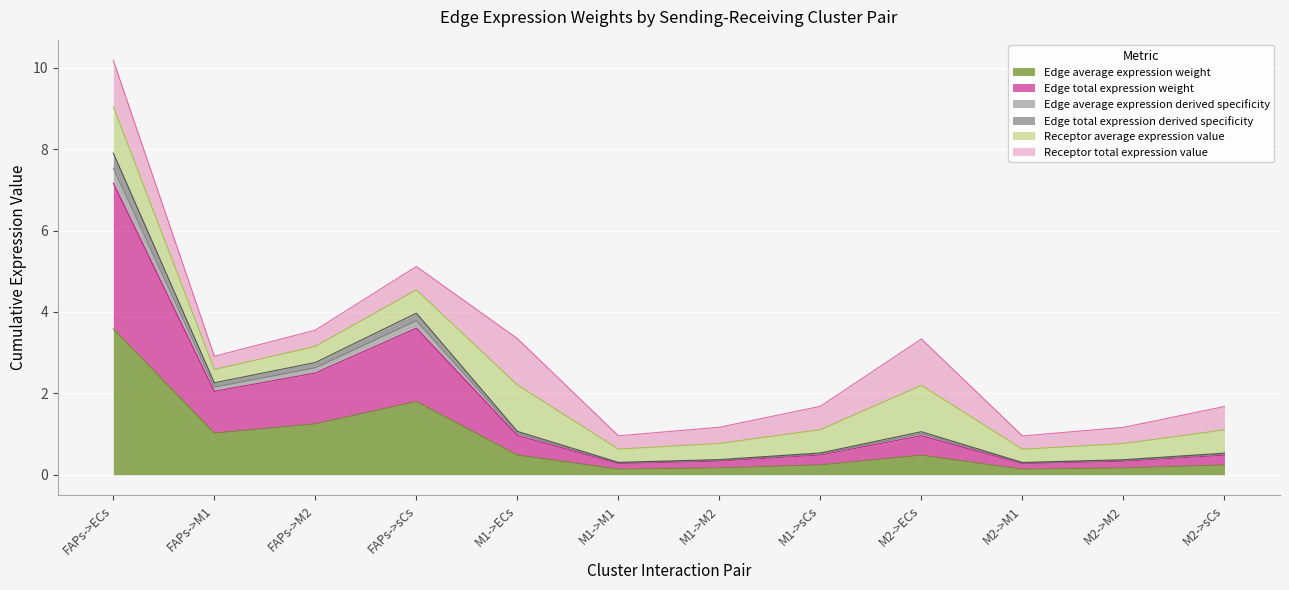

Does the chart display data point markers on the line(s)?

No